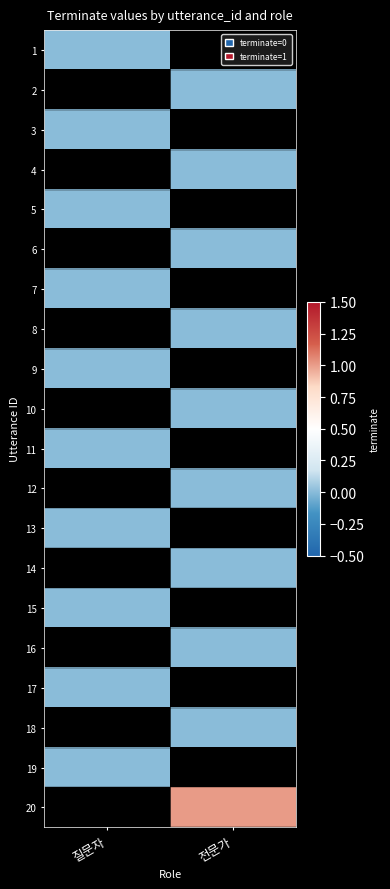

Which has a higher value, 전문가 or 질문자?

질문자